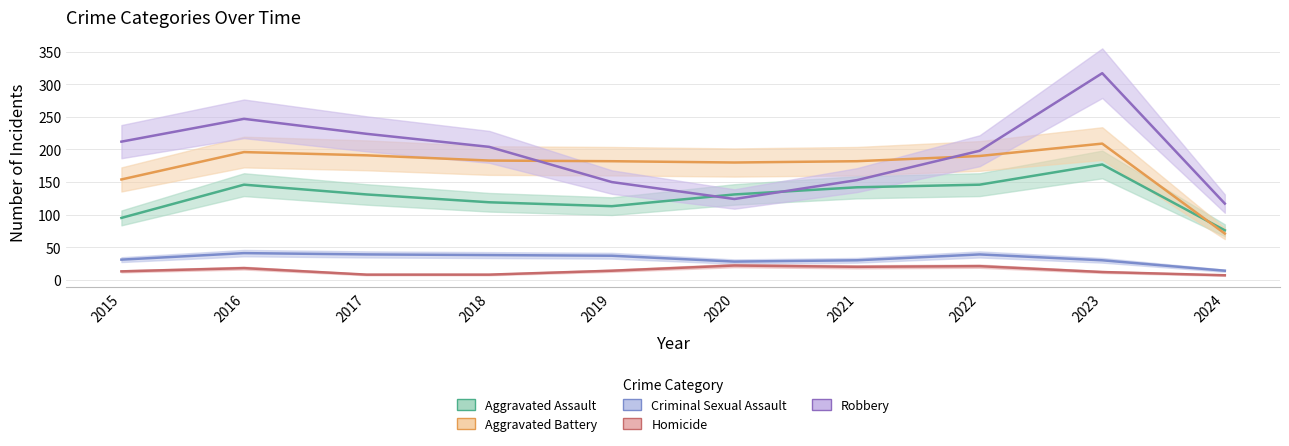

The Criminal Sexual Assault series shows 20 at 2024. True or false?

False